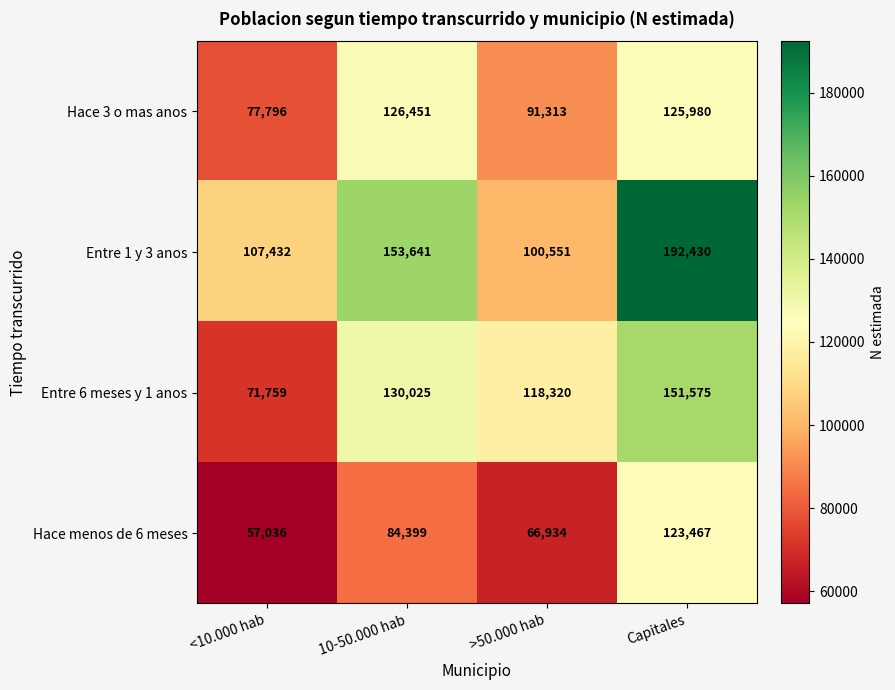

At which category is the sum across all series the highest?

Capitales